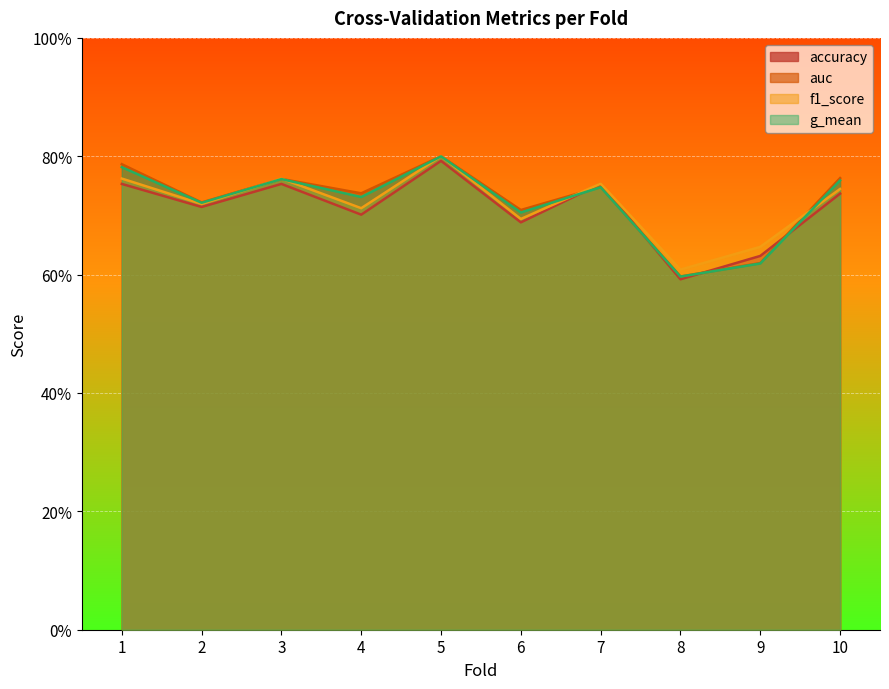

What is the maximum value shown in the chart?

0.8